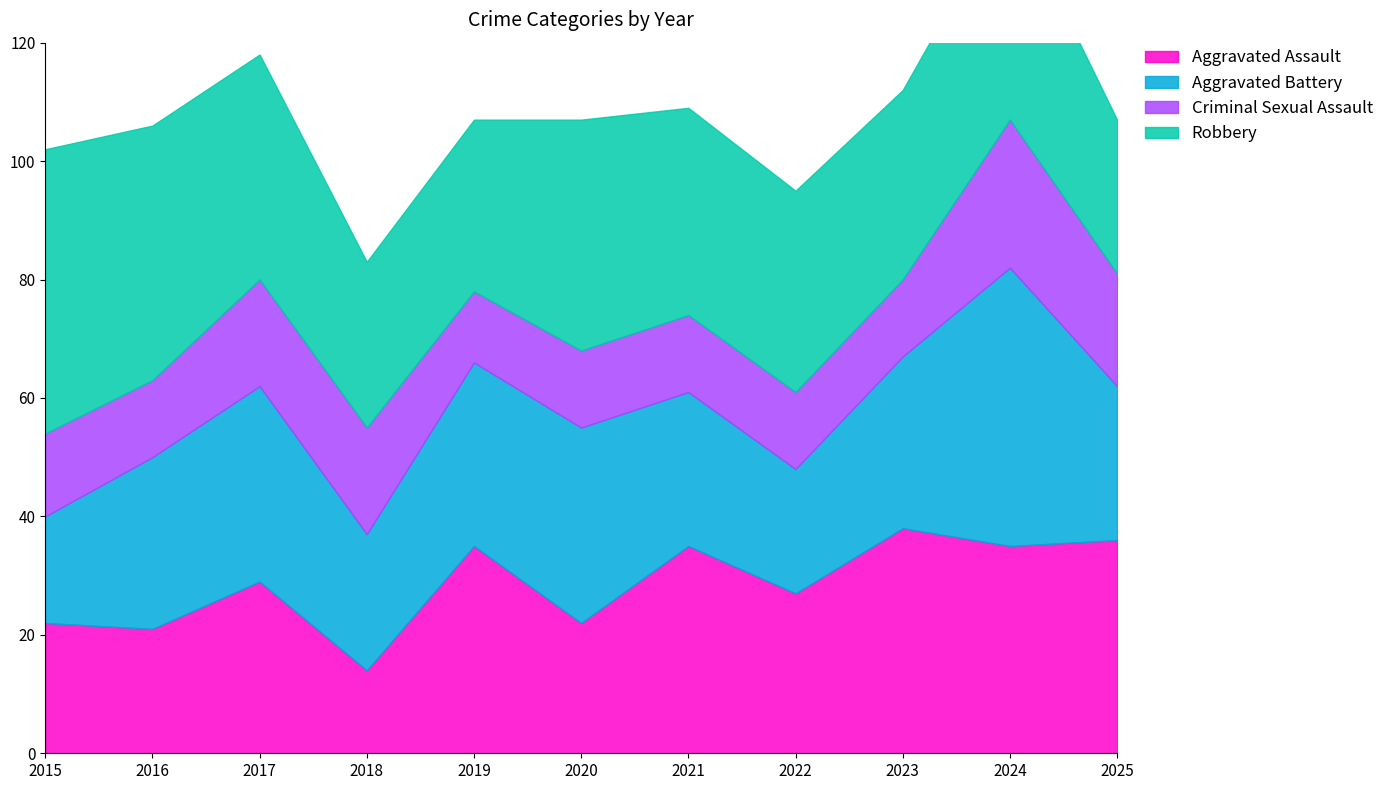

Which series changed the most between 2016 and 2018?

Robbery